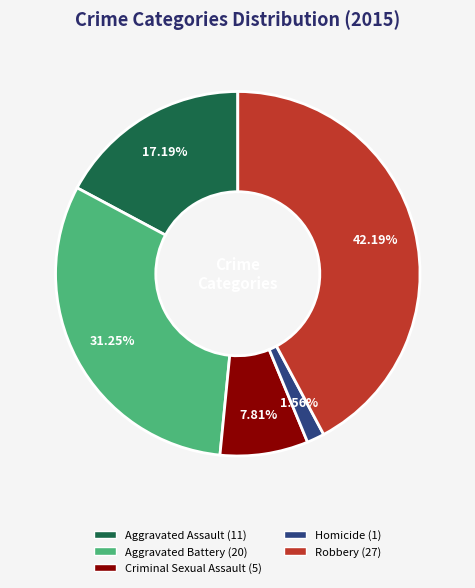

What percentage is NOT represented by Homicide?

98.4%